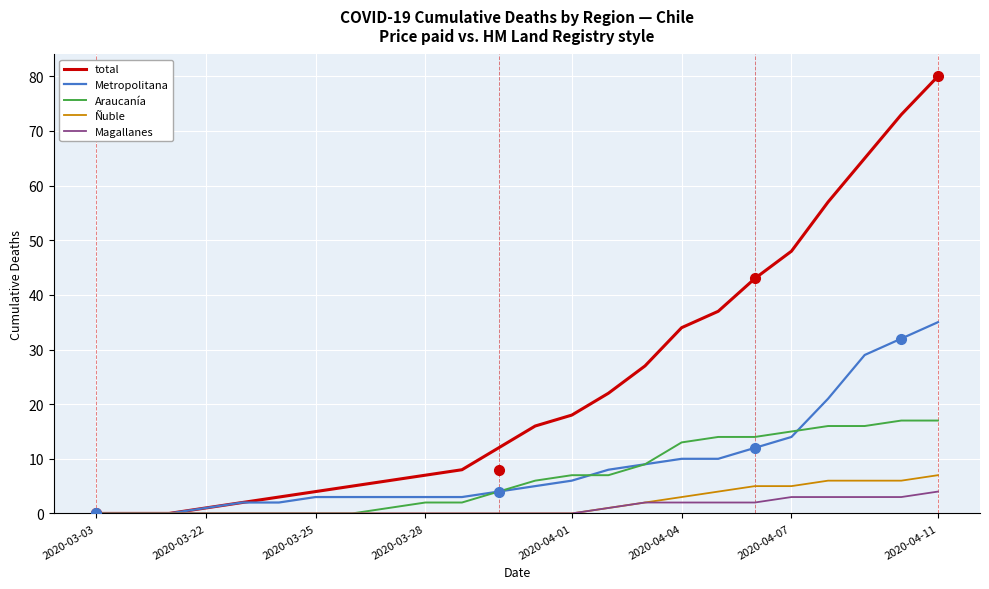

Which series has the widest spread of values?

total